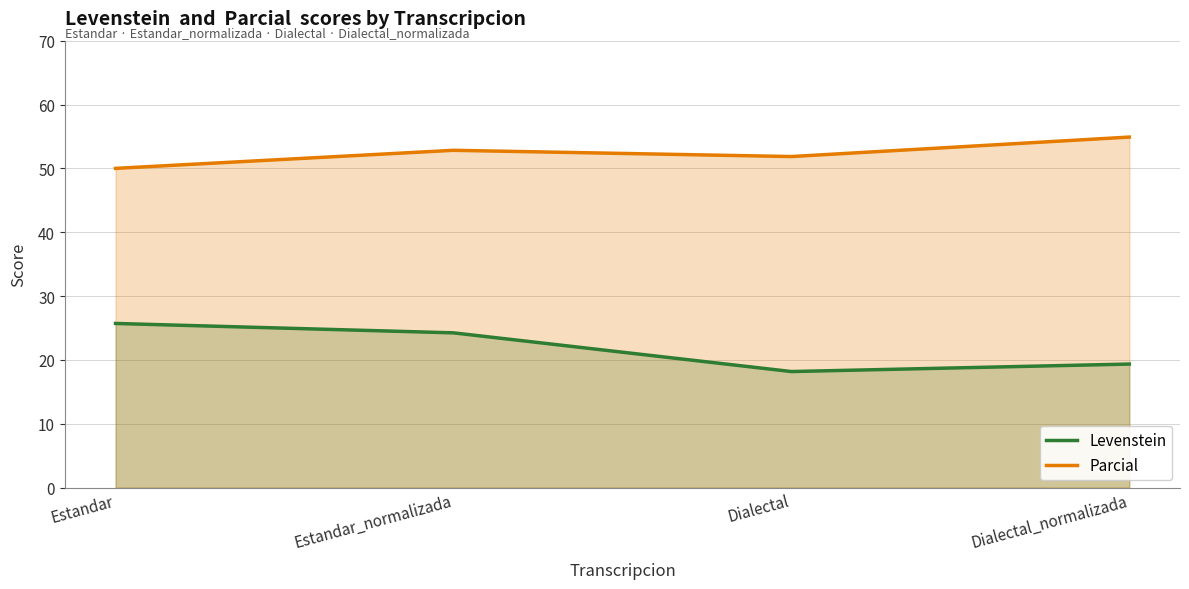

Which series has the largest total across all categories?

Parcial